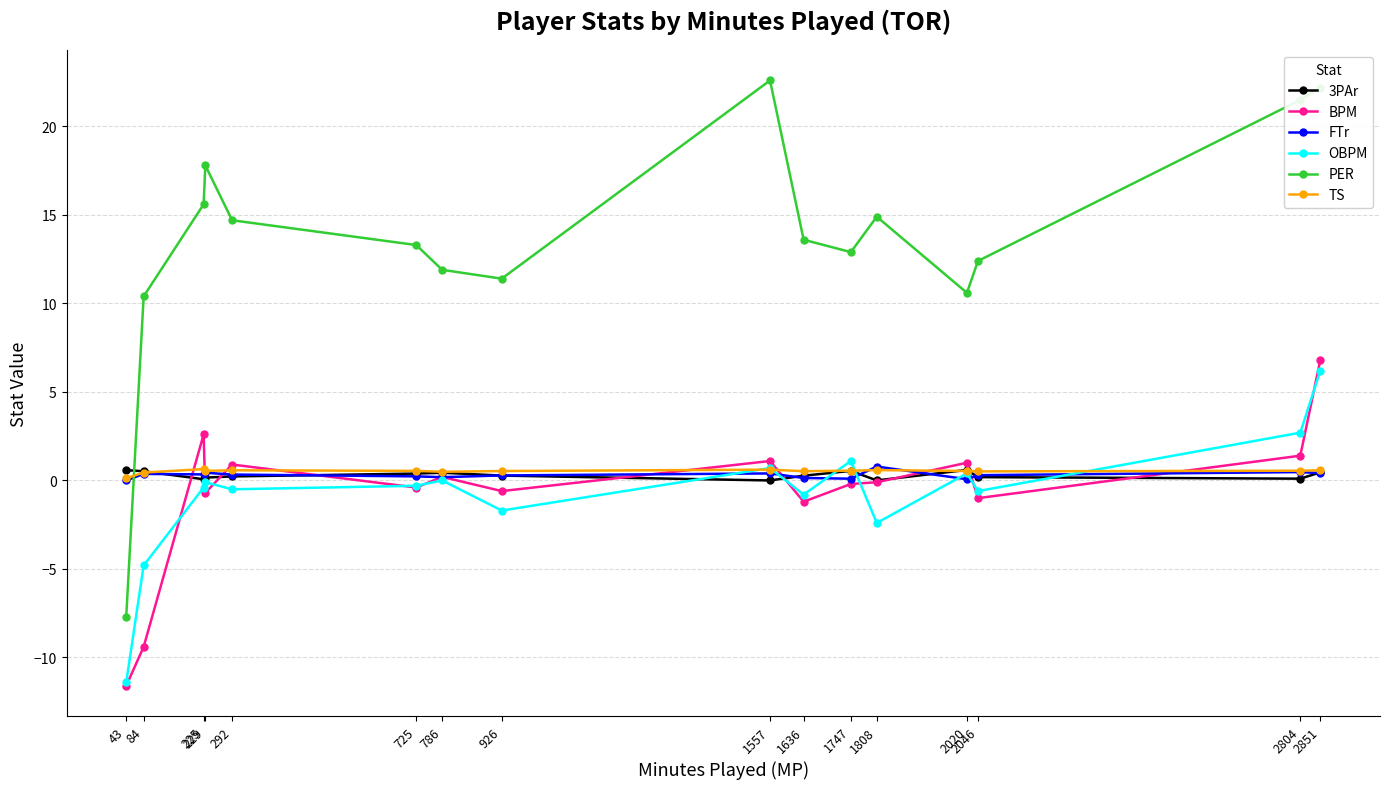

What is the maximum value for PER?

22.6